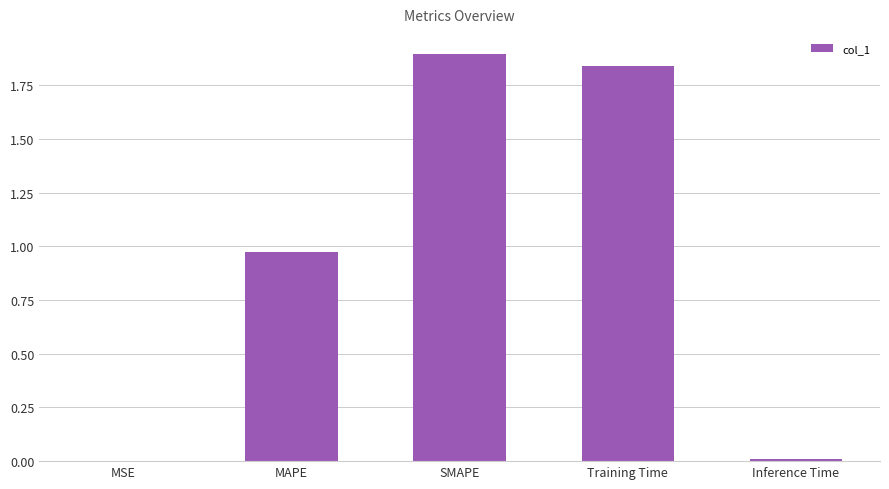

What is the average value?

0.9